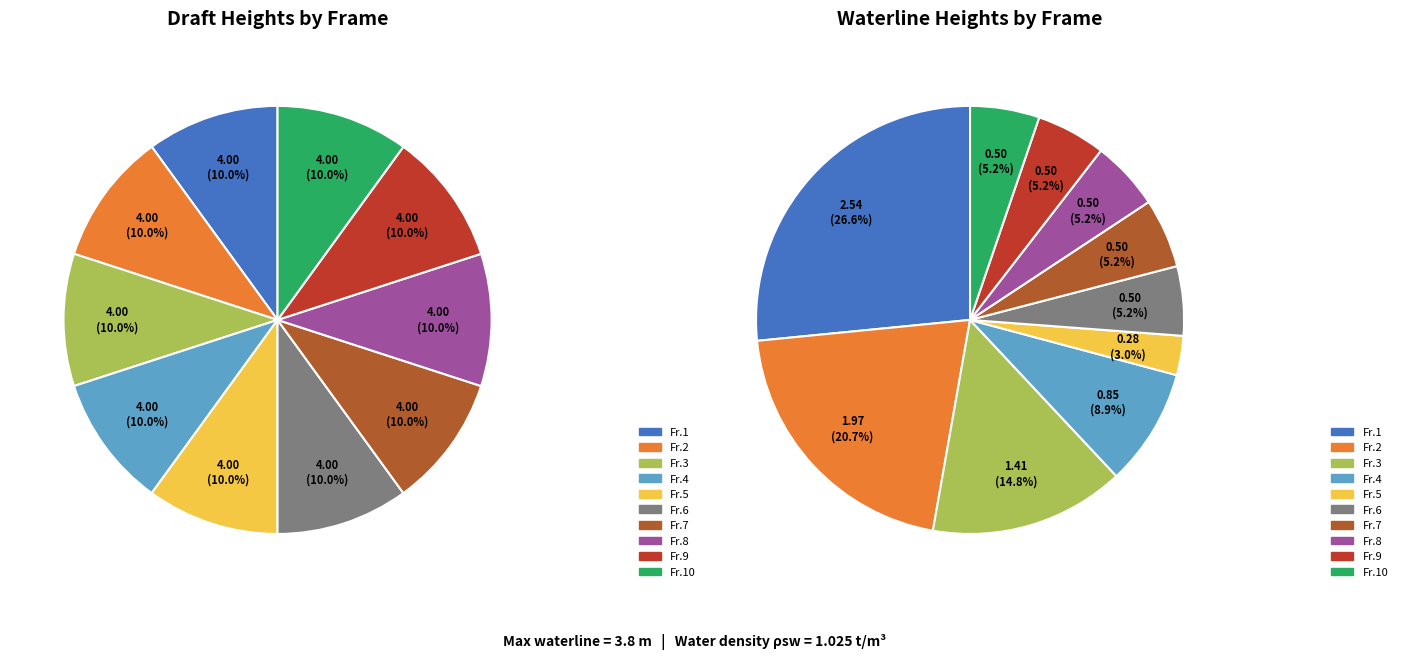

Does 0 represent more than half of the total?

No